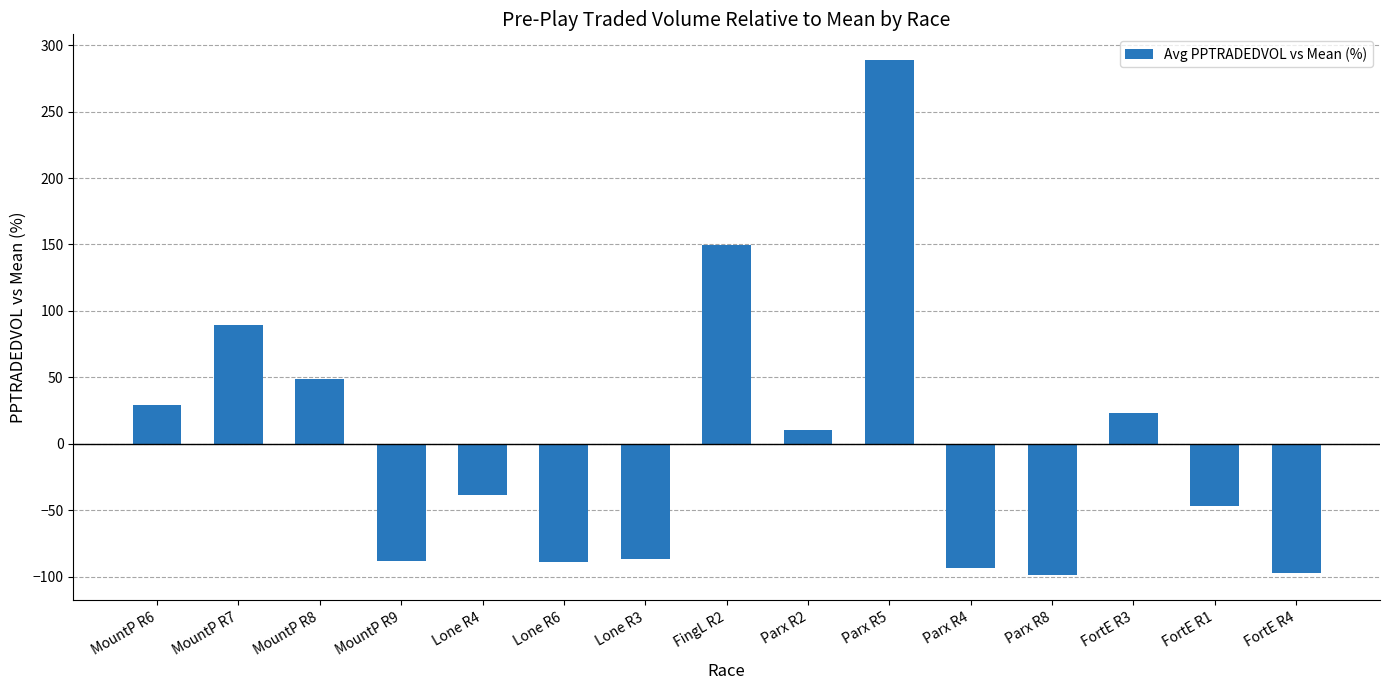

What is the change in value from Parx R2 to FortE R1?

-57.2